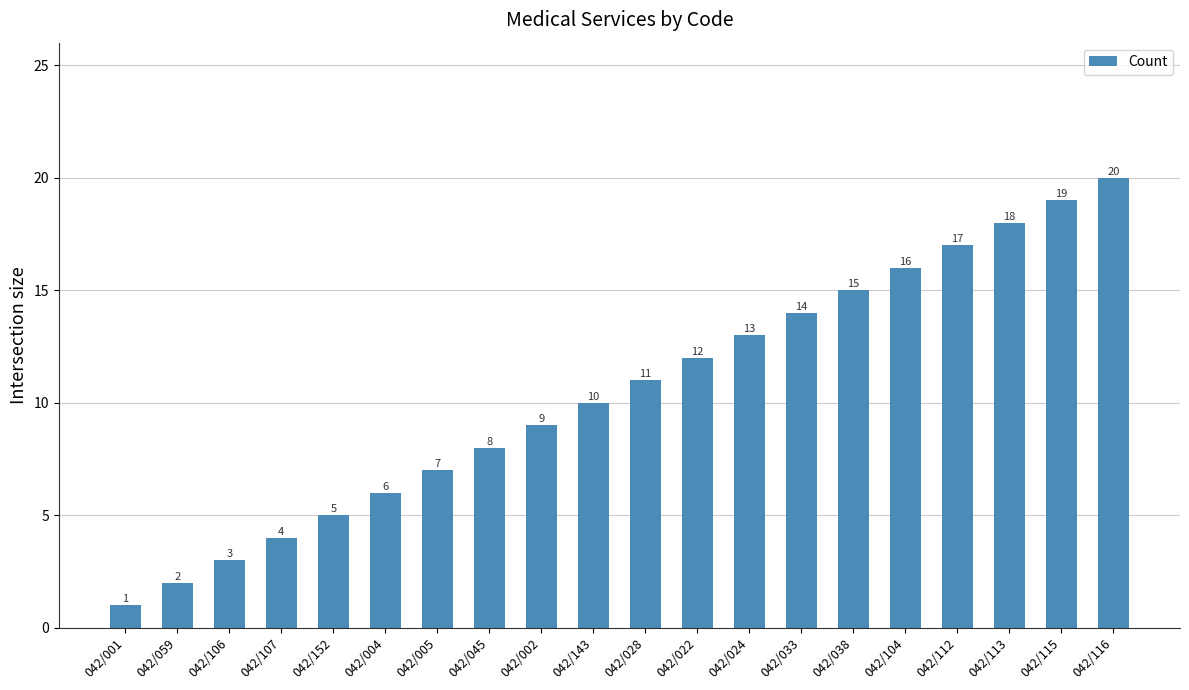

How many values are below 11?

10